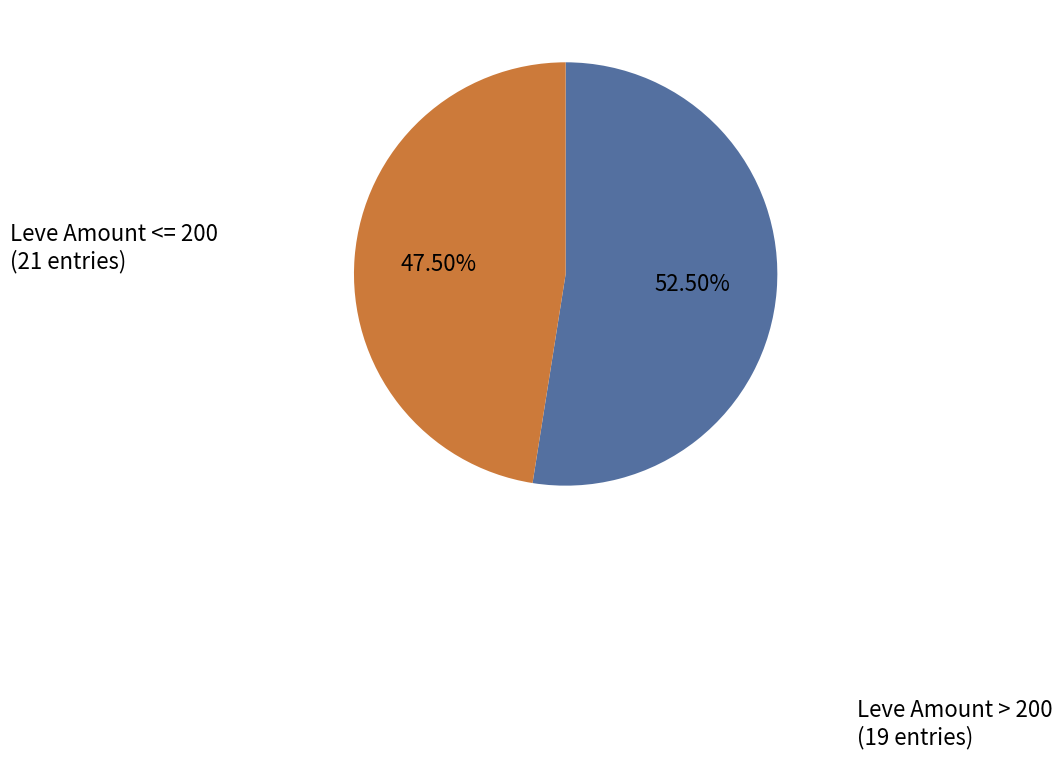

Does any single category account for the majority?

Yes